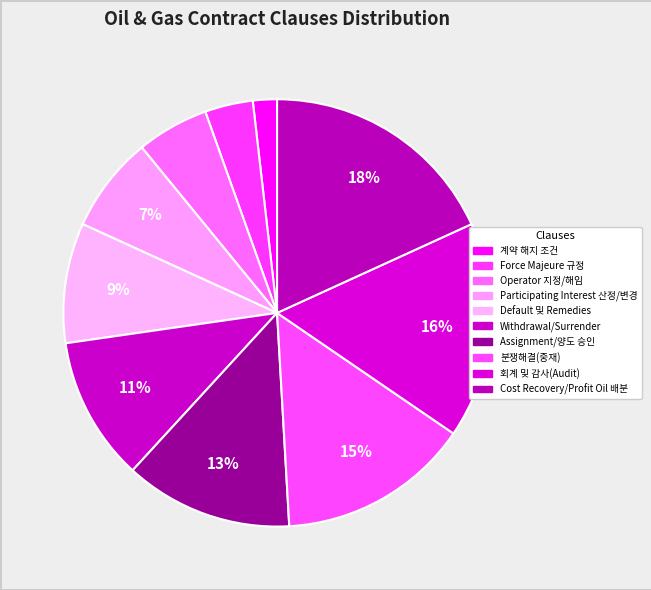

Which slice is the smallest?

계약 해지 조건